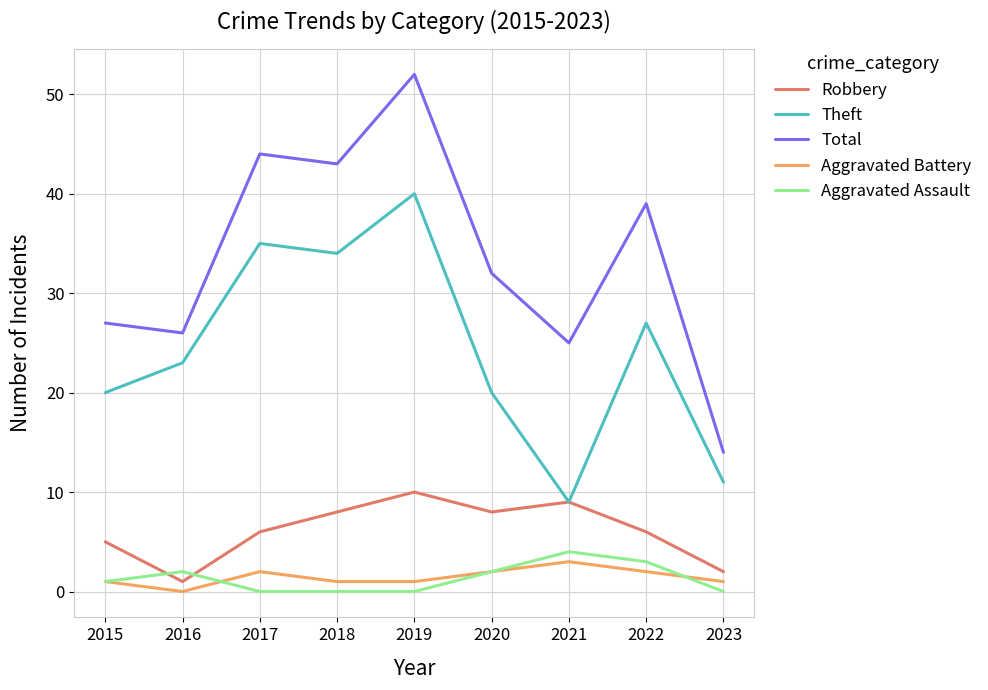

At how many categories does at least one series exceed 28?

5